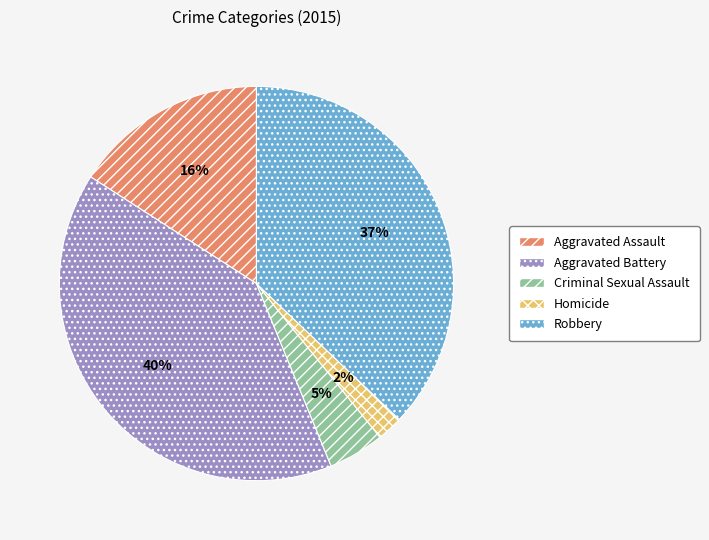

Do Robbery and Aggravated Battery together represent more than half of the pie?

Yes